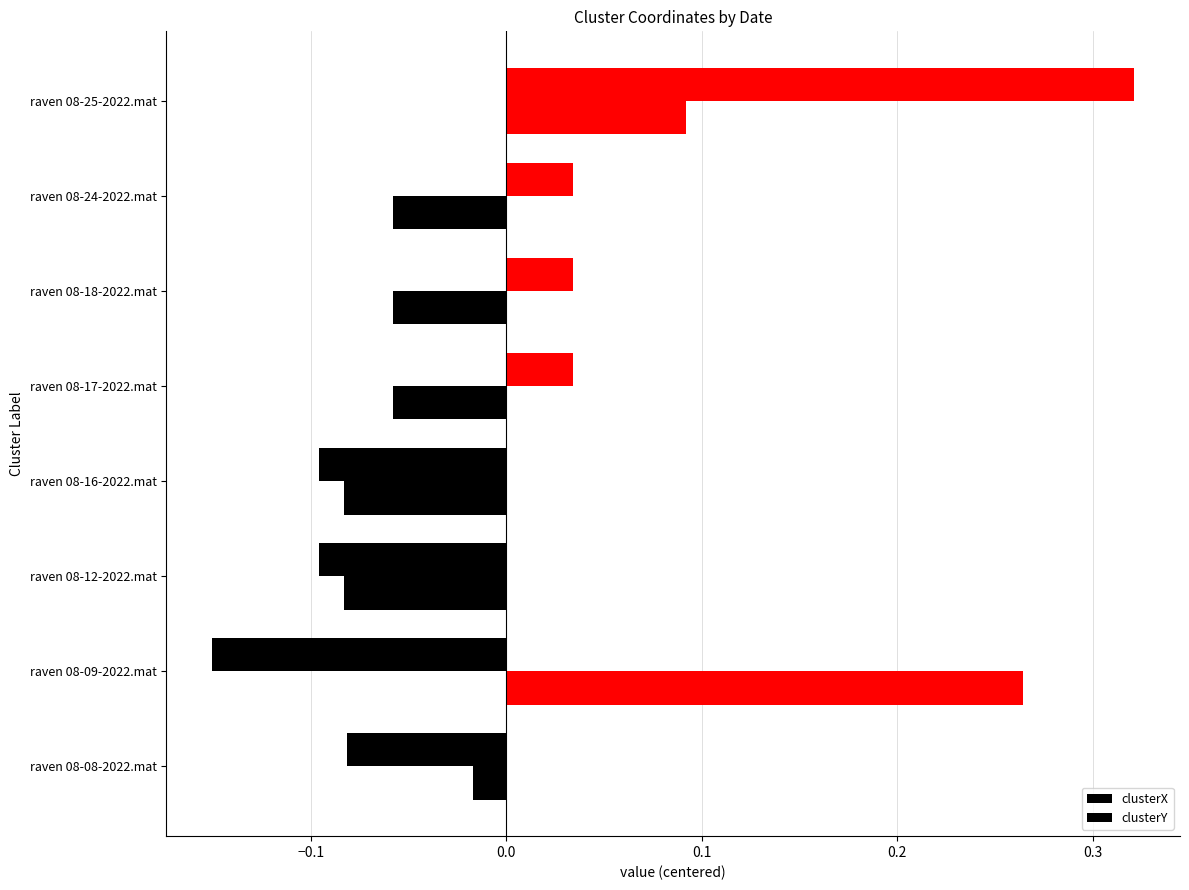

Which series has the largest range (max minus min)?

clusterX